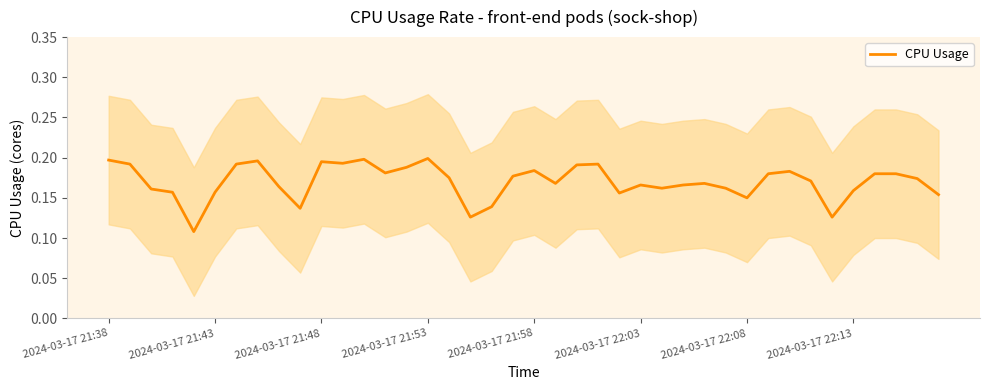

Reading left to right, list all the values displayed in this chart.

0.2	0.2	0.2	0.2	0.1	0.2	0.2	0.2	0.2	0.1	0.2	0.2	0.2	0.2	0.2	0.2	0.2	0.1	0.1	0.2	0.2	0.2	0.2	0.2	0.2	0.2	0.2	0.2	0.2	0.2	0.1	0.2	0.2	0.2	0.1	0.2	0.2	0.2	0.2	0.2